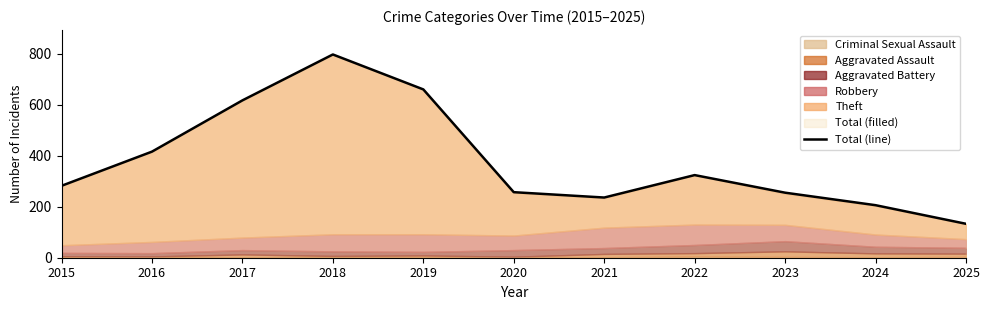

What is the change in value from 2016 to 2021?

-180